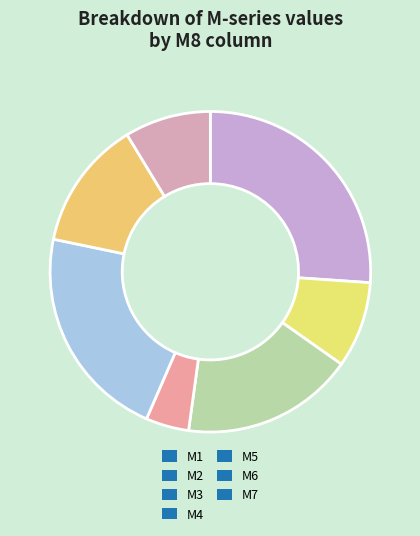

Which category has the biggest portion of the pie?

M1